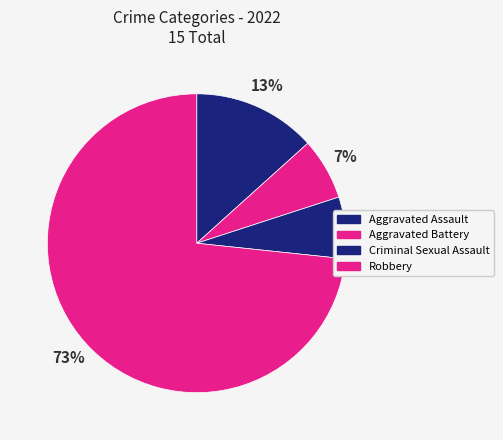

What percentage do Aggravated Assault and Robbery together represent?

86.7%